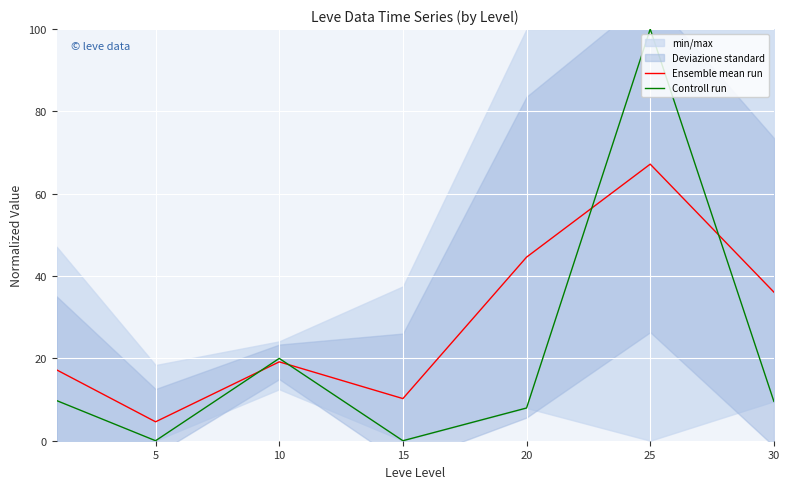

Is it true that Ensemble mean run equals 19.2 at 10?

True